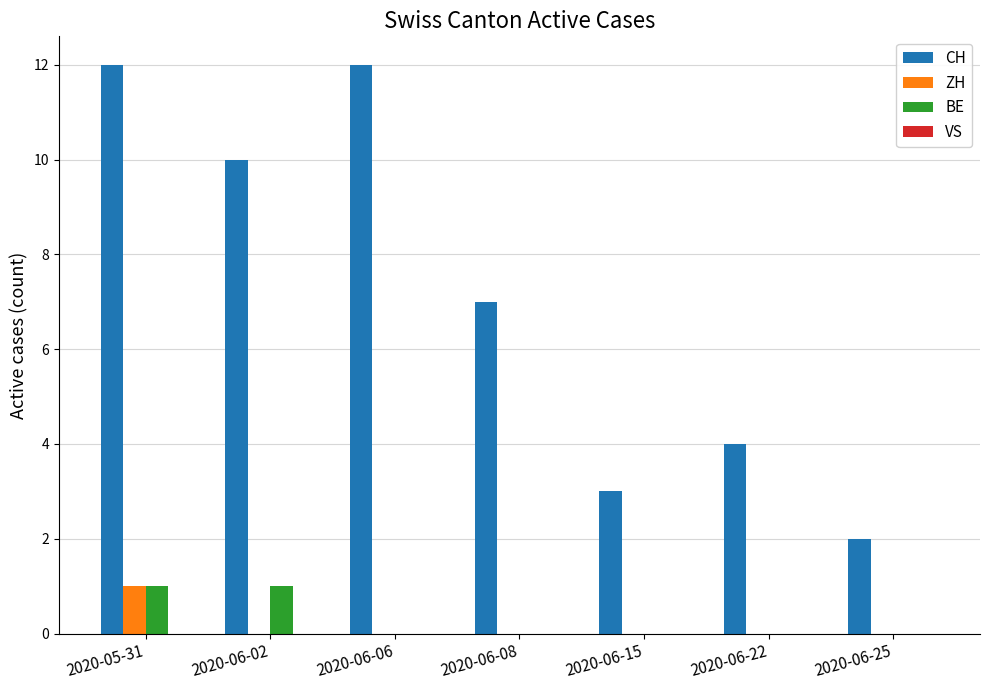

What is the total value across all series at 2020-06-22?

4